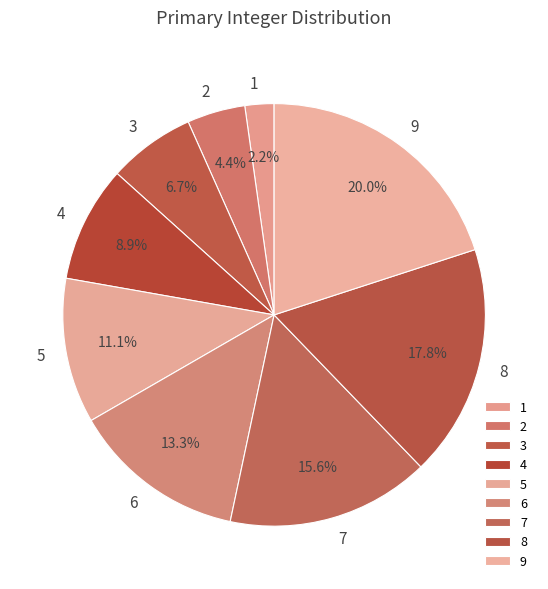

How many slices are in this pie chart?

9